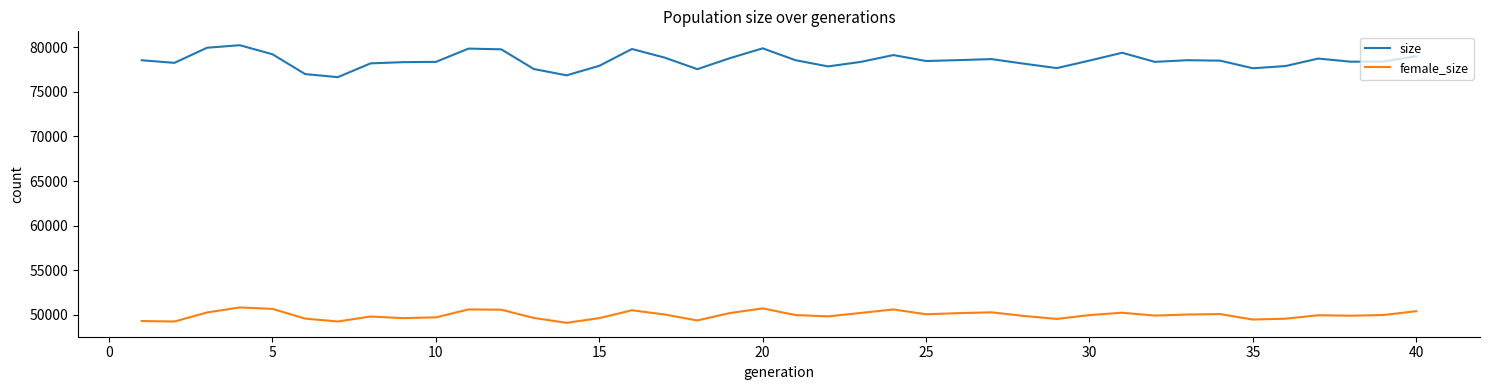

What is the highest value of the female_size series?

50829